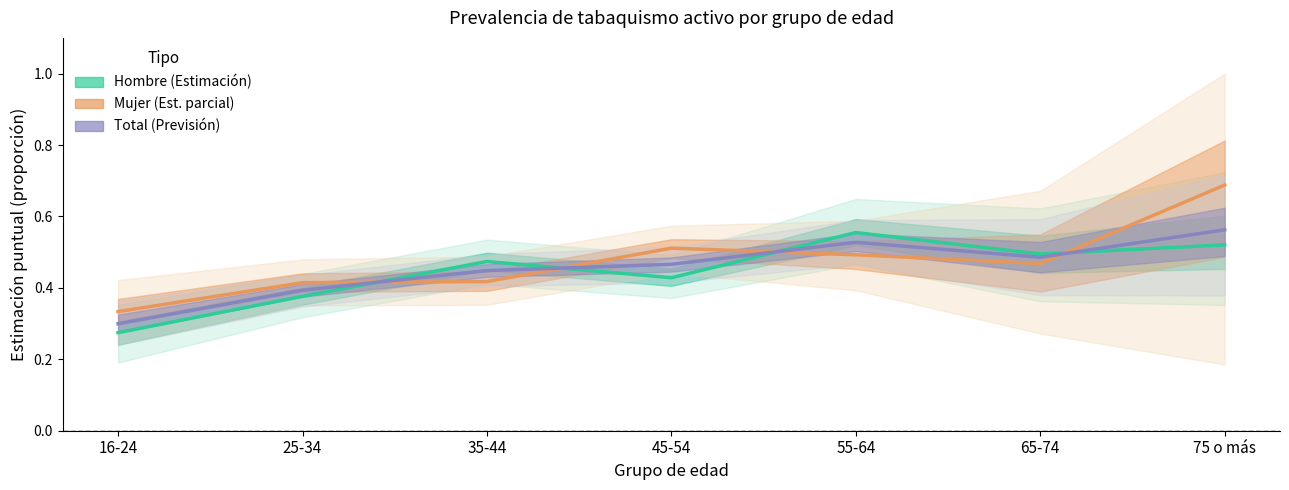

How many lines are shown in the chart?

3